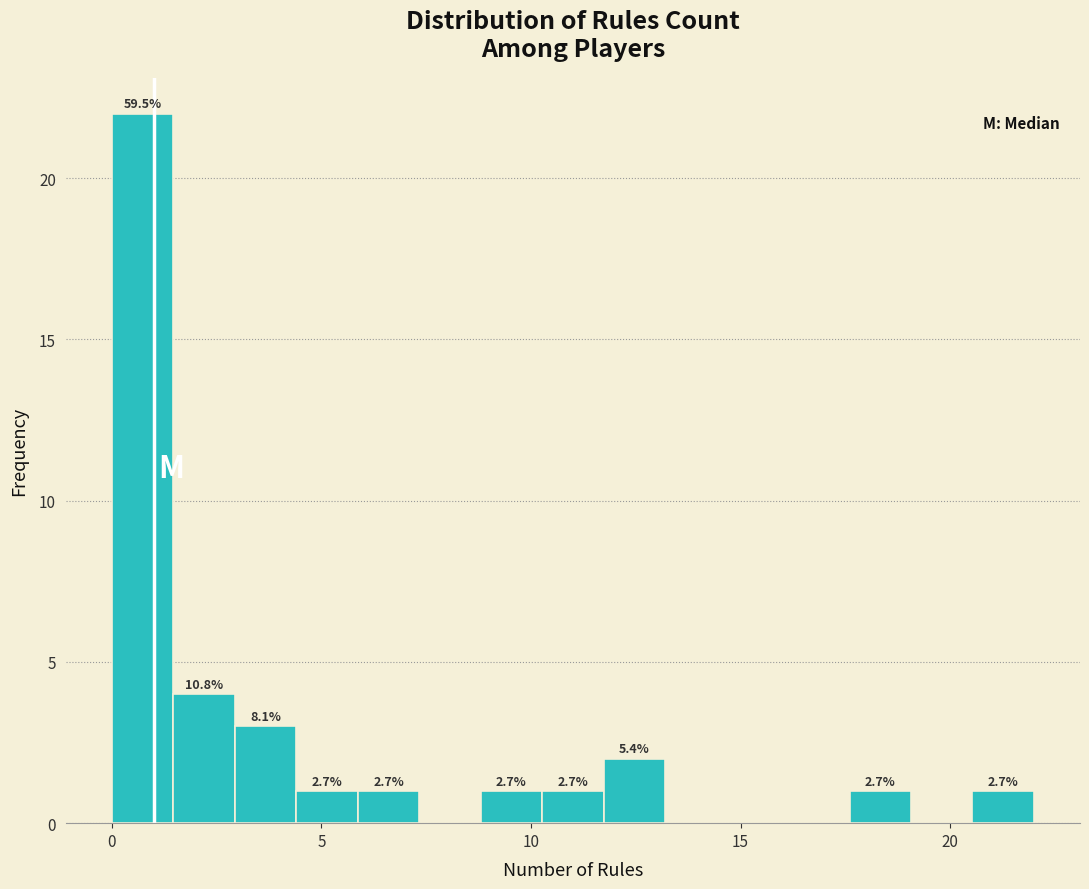

Read against the x-axis, roughly where is the centre of the tallest bar?

0.5